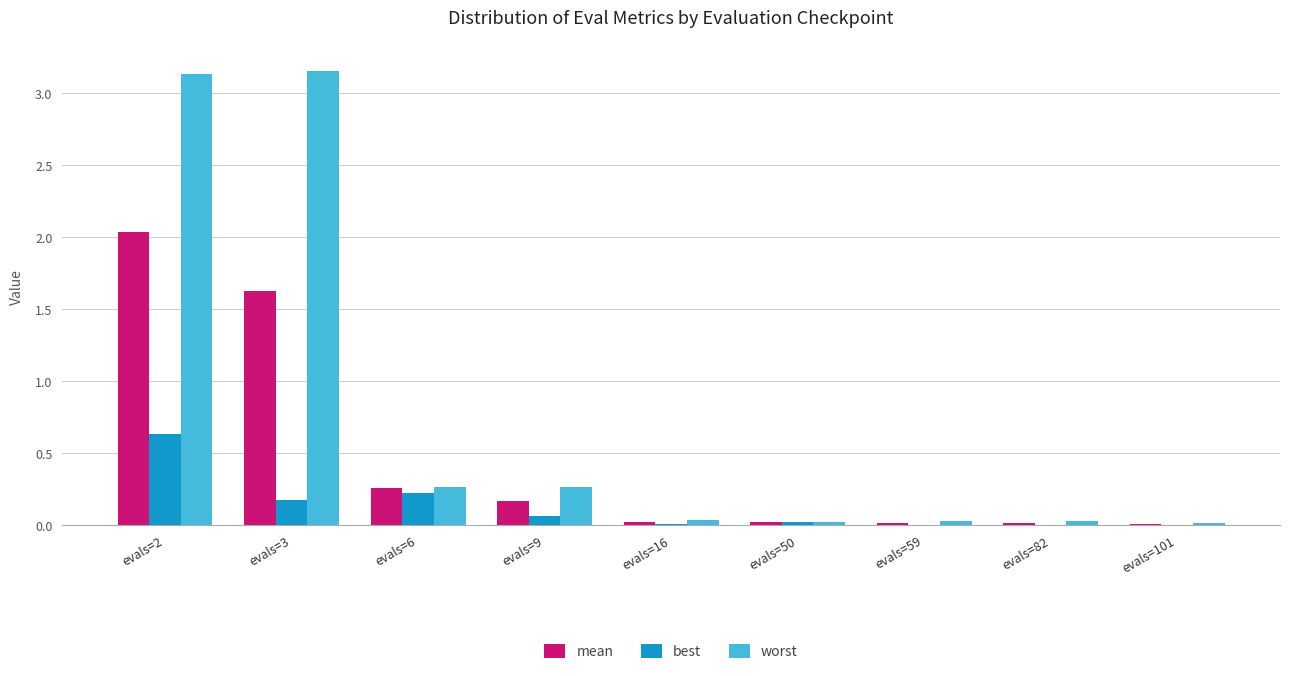

Which series has the widest spread of values?

worst